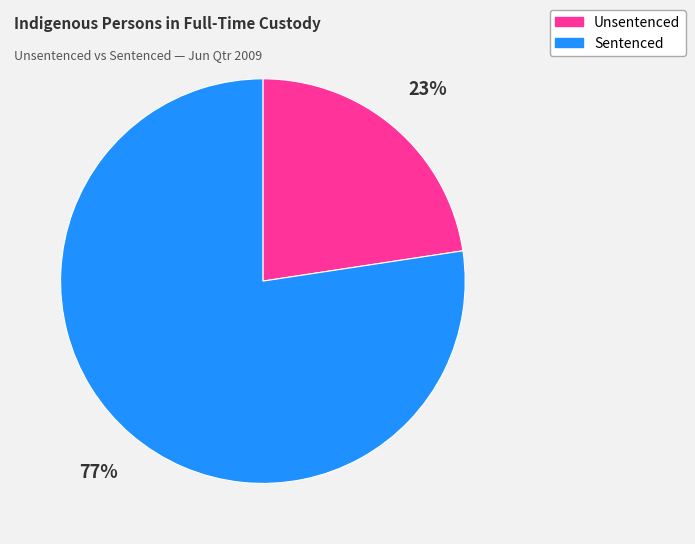

Is it true that Sentenced is 77% of the pie?

True